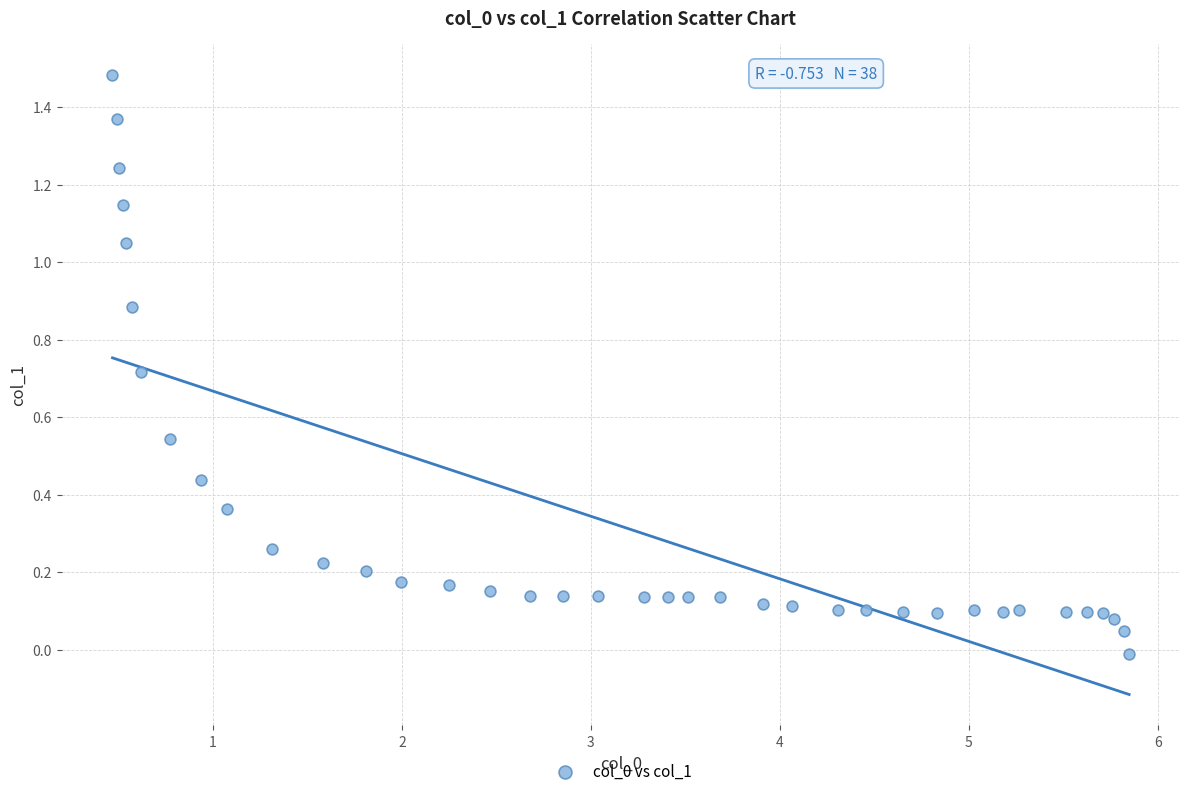

What is the range of X values (max minus min)?

5.4